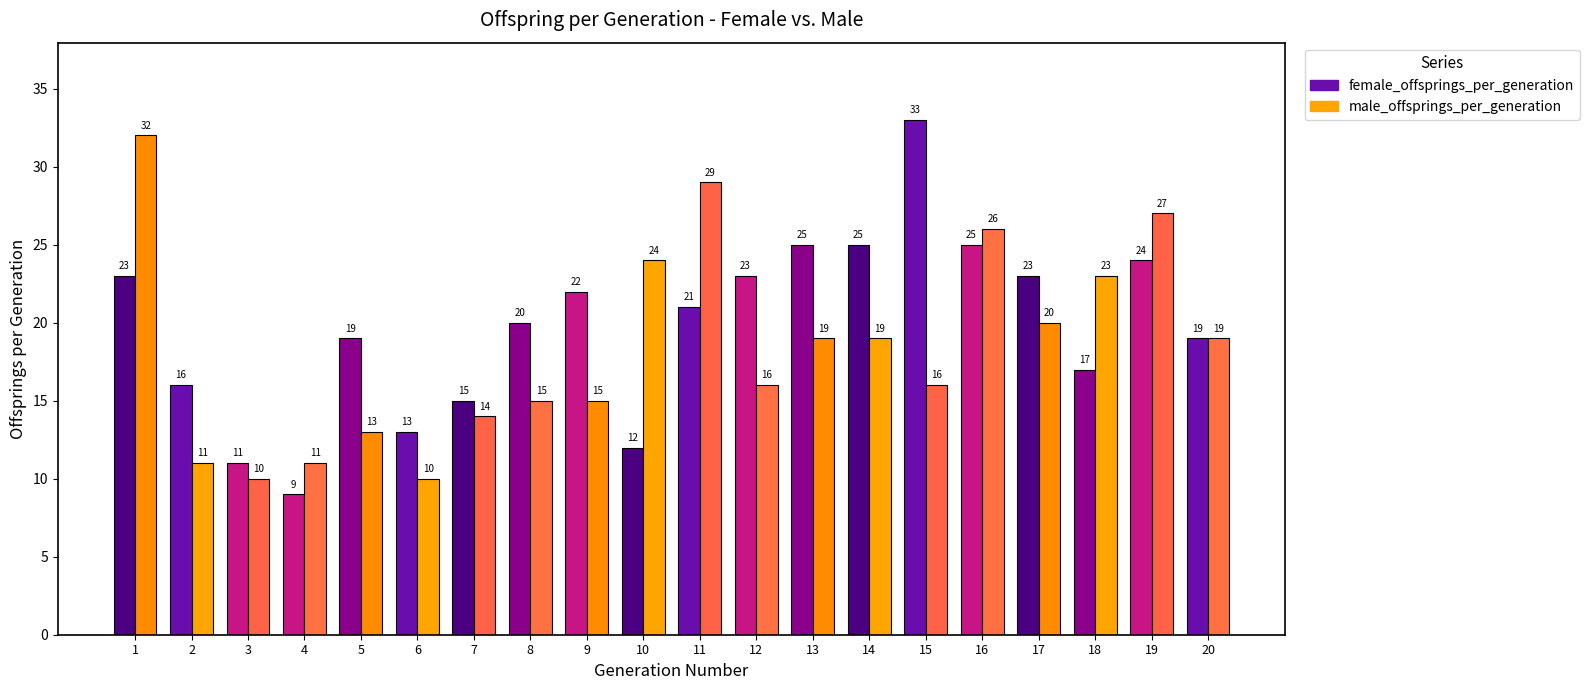

At 19, list the series in order from largest to smallest.

male_offsprings_per_generation, female_offsprings_per_generation